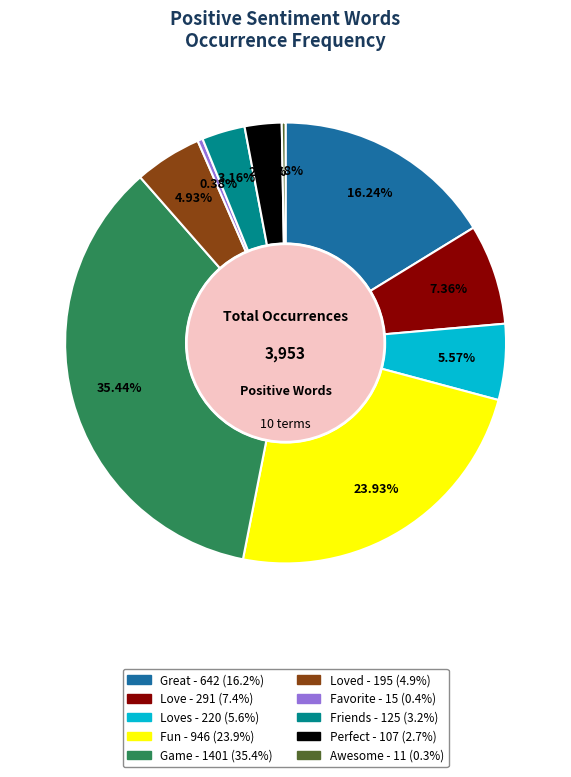

Is there any slice that represents more than half of the pie?

No